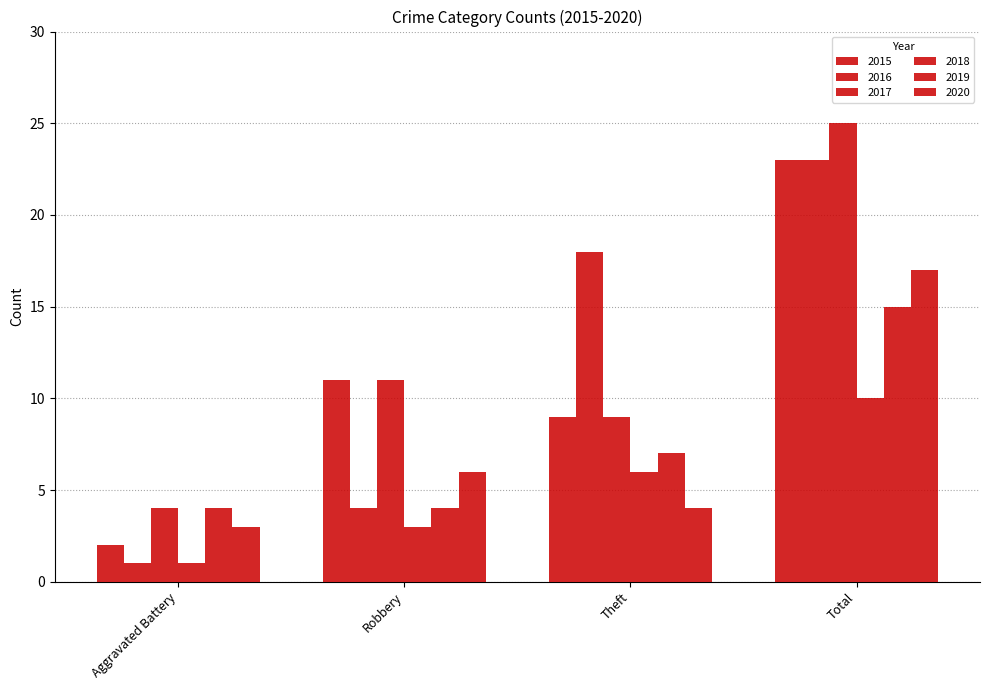

How many distinct data groups are displayed?

6